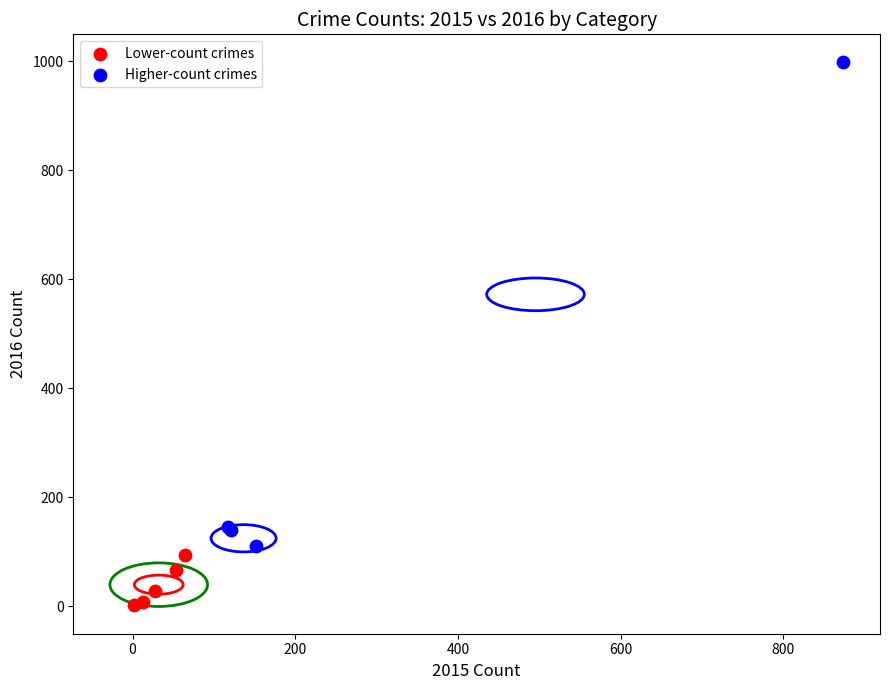

Which series reaches the maximum Y coordinate?

Higher-count crimes